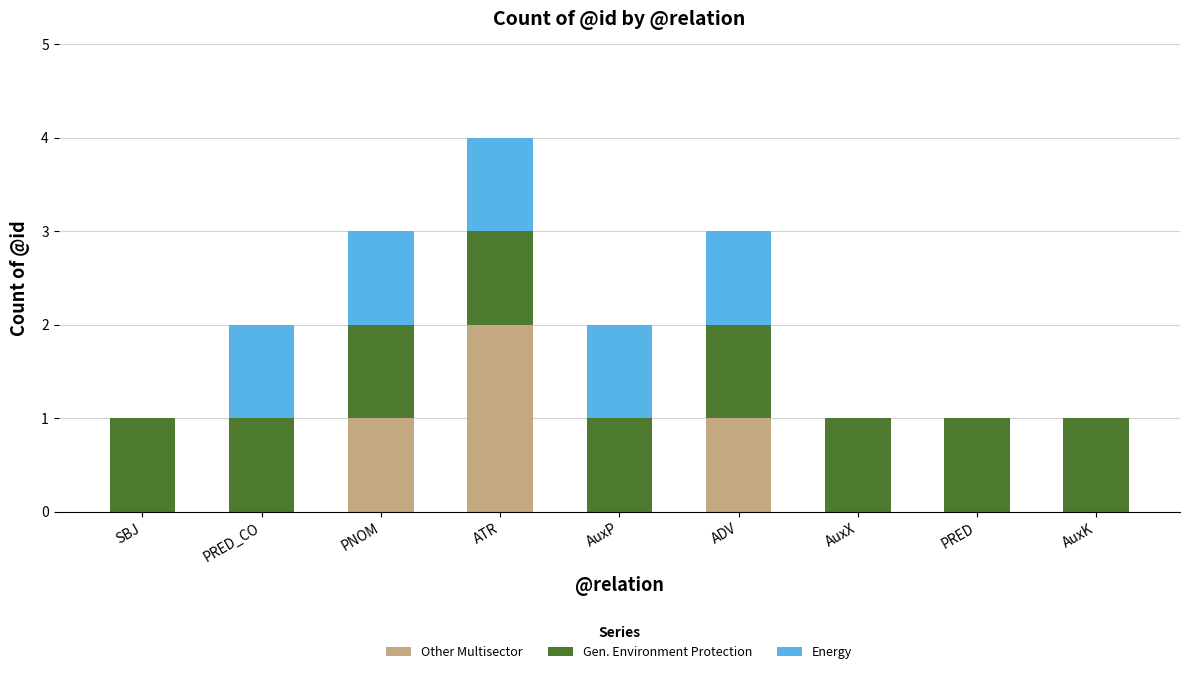

At which category is the sum across all series the highest?

ATR